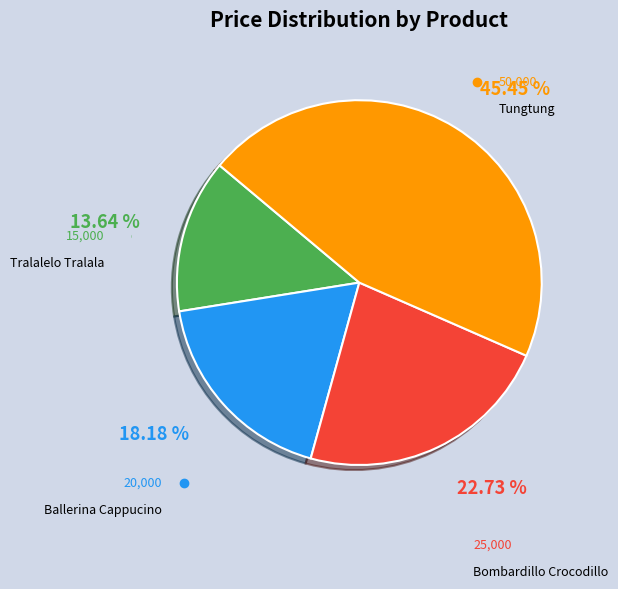

Is there a majority slice in this chart?

No